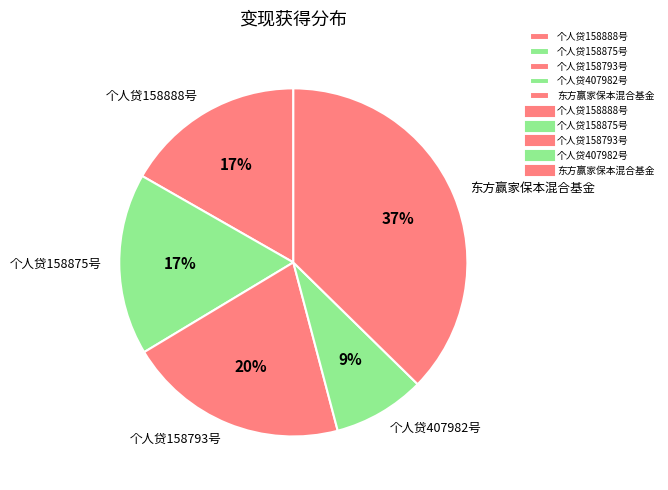

The 个人贷158793号 slice represents 34% of the pie. True or false?

False